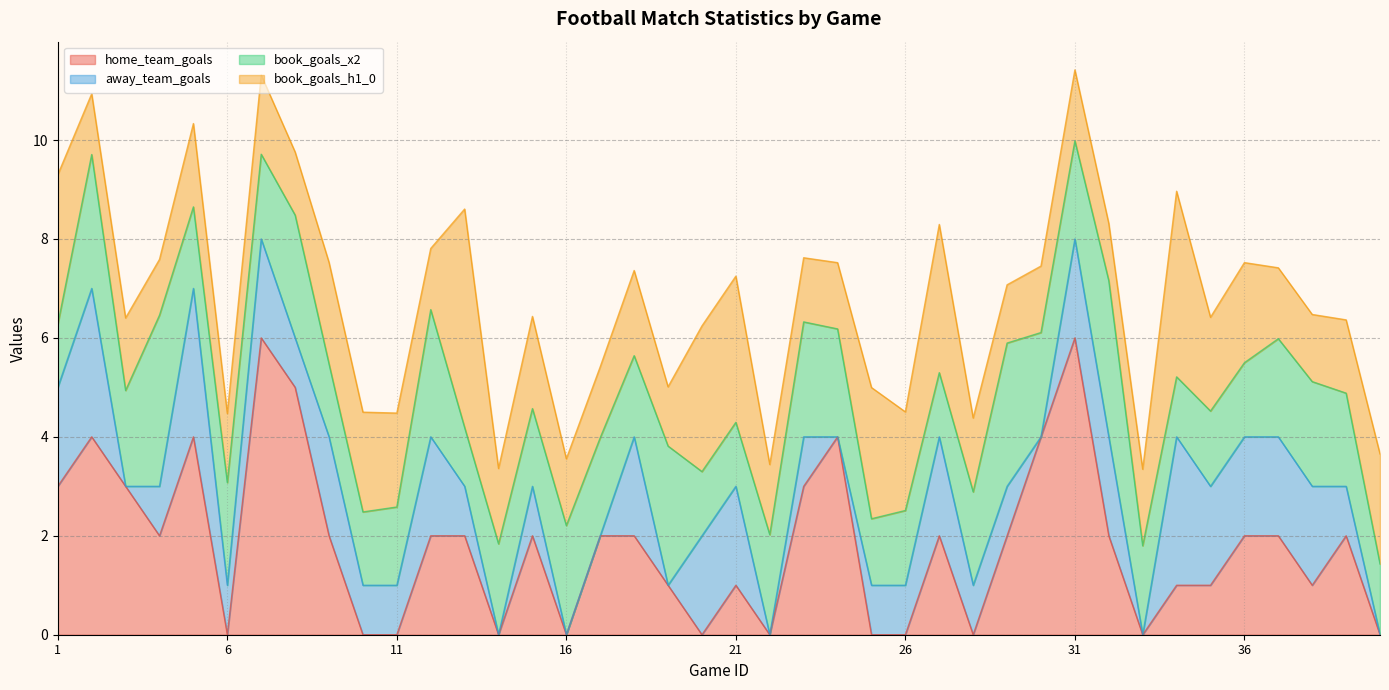

What is the average value of the book_goals_h1_0 series?

1.8